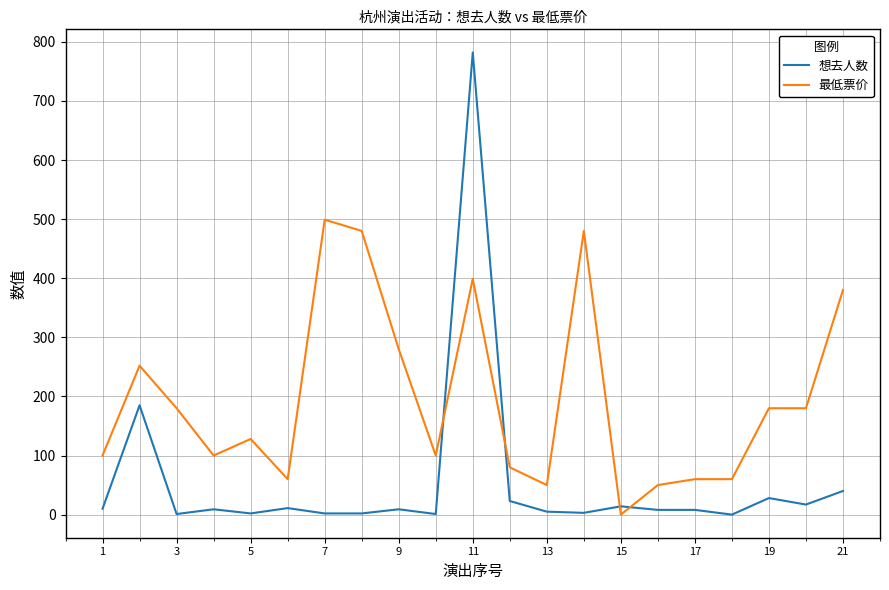

How many intersections are there between 最低票价 and 想去人数?

4